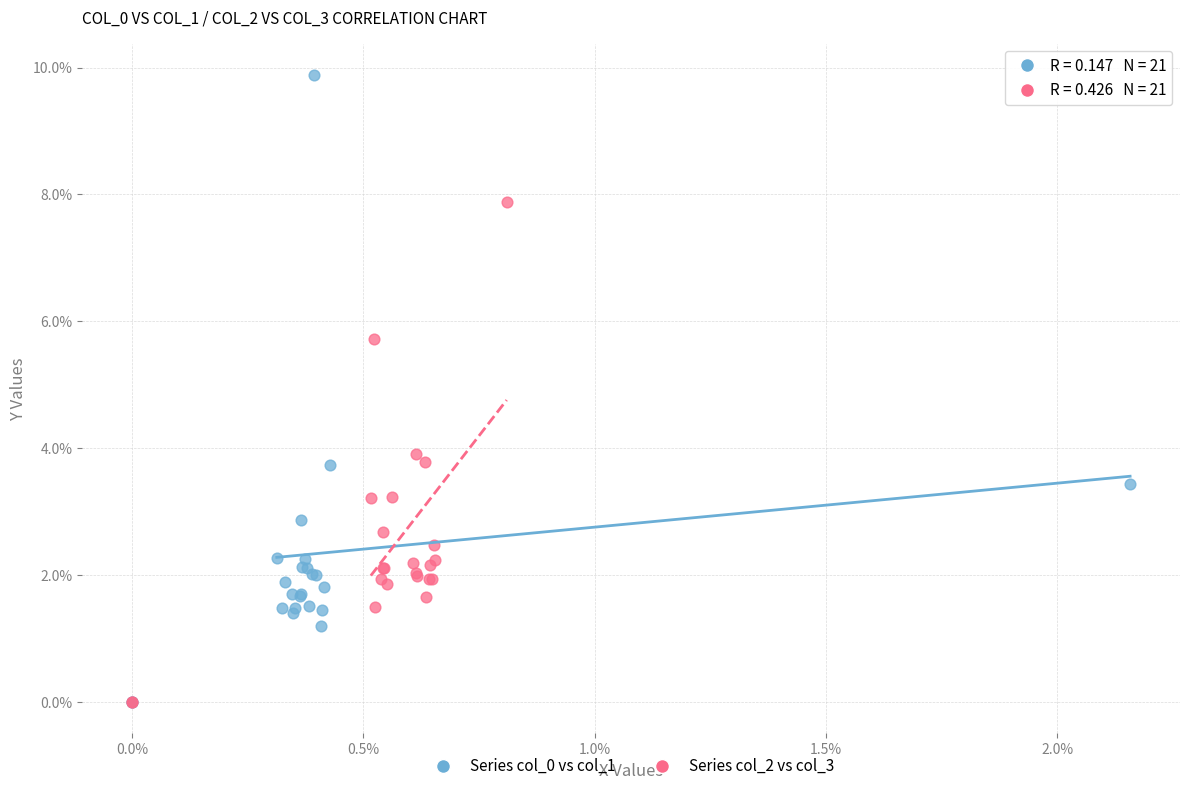

Which series reaches the maximum Y coordinate?

Series col_0 vs col_1